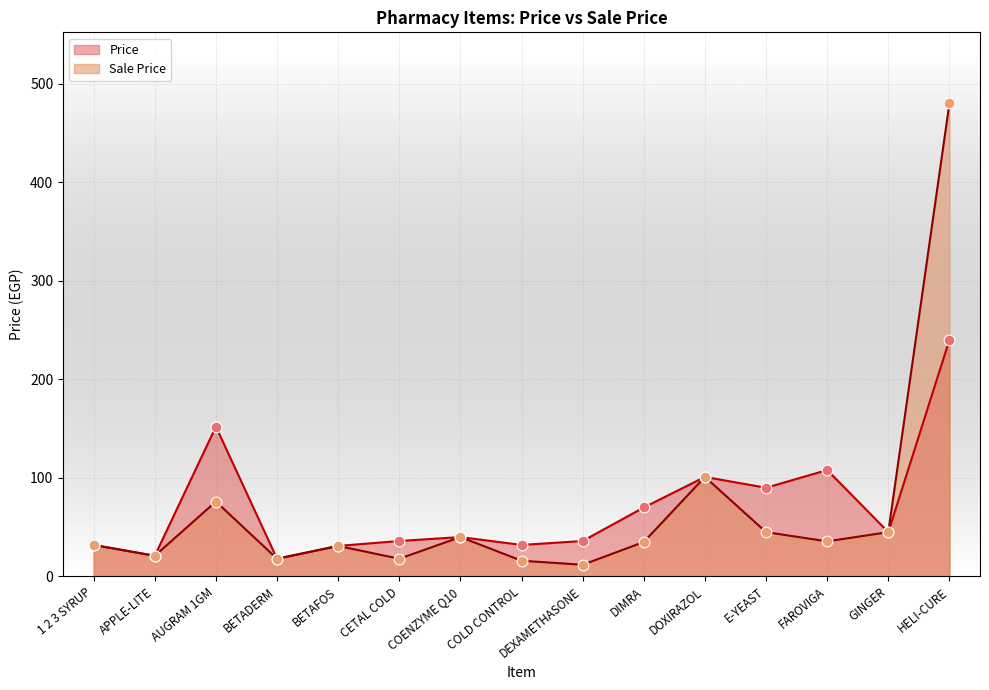

What is the total value across all series at 1 2 3 SYRUP?

64.0